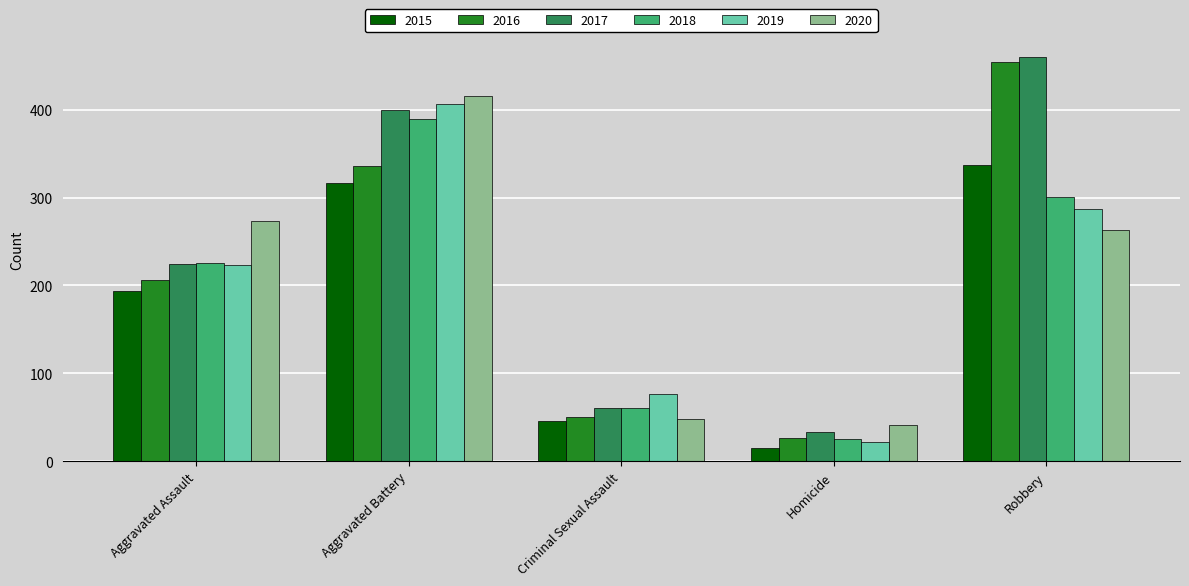

What is the smallest value displayed?

15